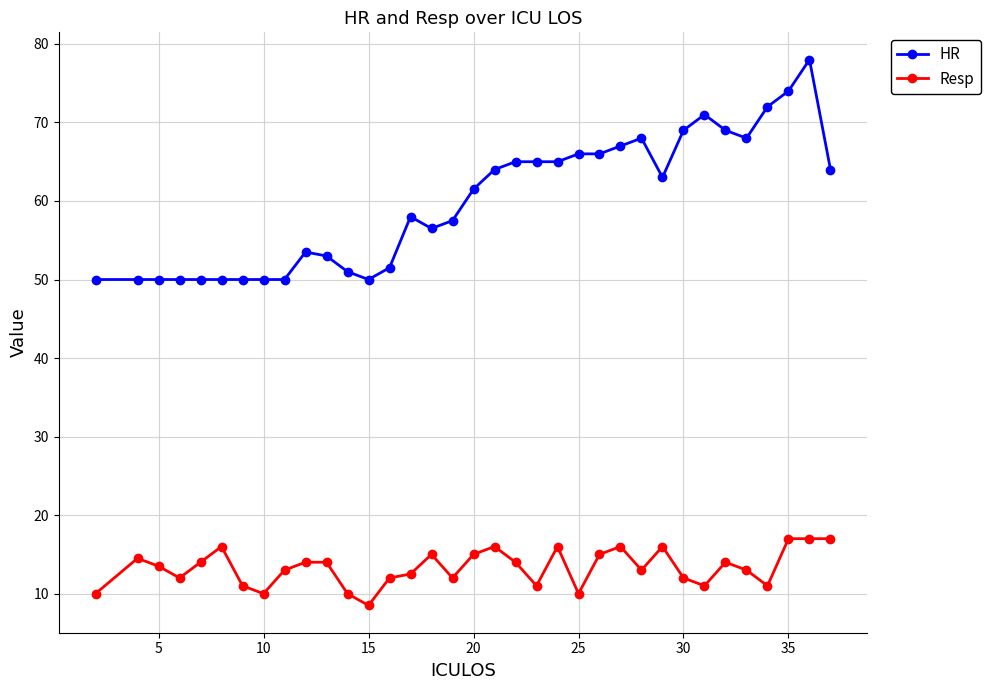

At how many categories does at least one series exceed 27?

35